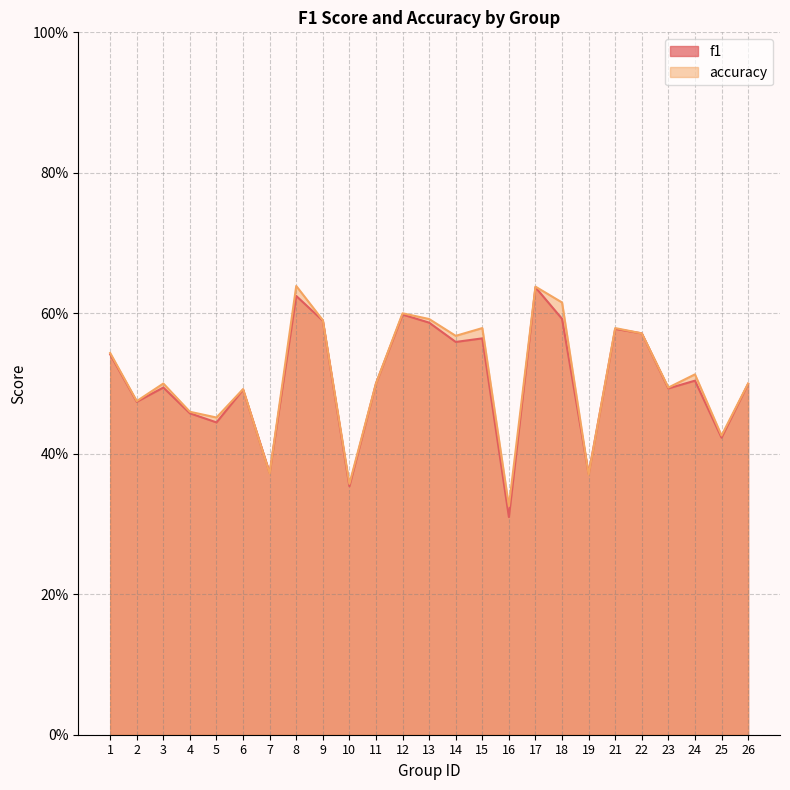

What is the maximum value shown in the chart?

0.6